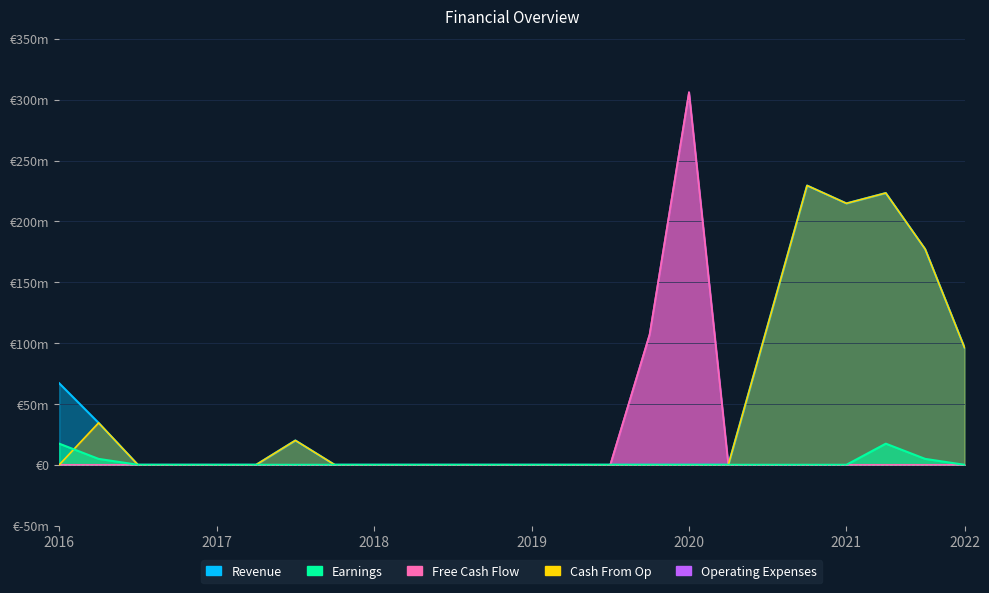

What are all the series names shown in the legend?

Revenue, Earnings, Free Cash Flow, Cash From Op, Operating Expenses